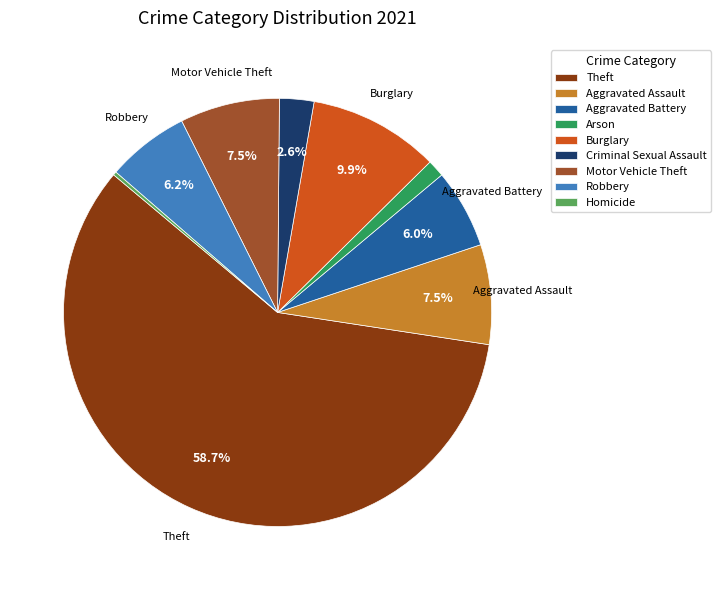

To the nearest percent, what percentage of the pie is Robbery?

6%